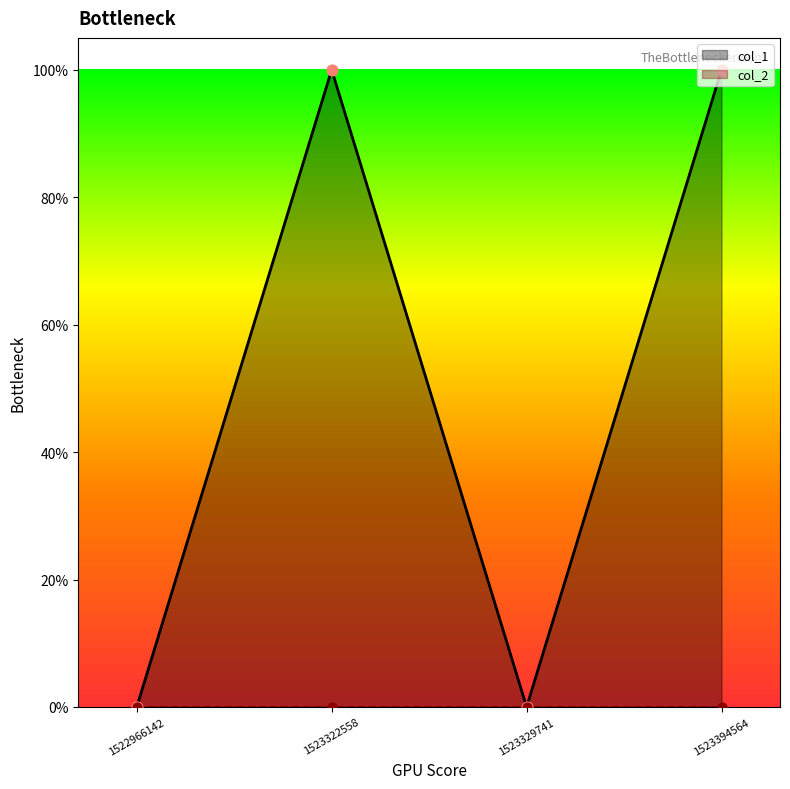

Which has a higher value, 1522966142 or 1523322558?

1523322558